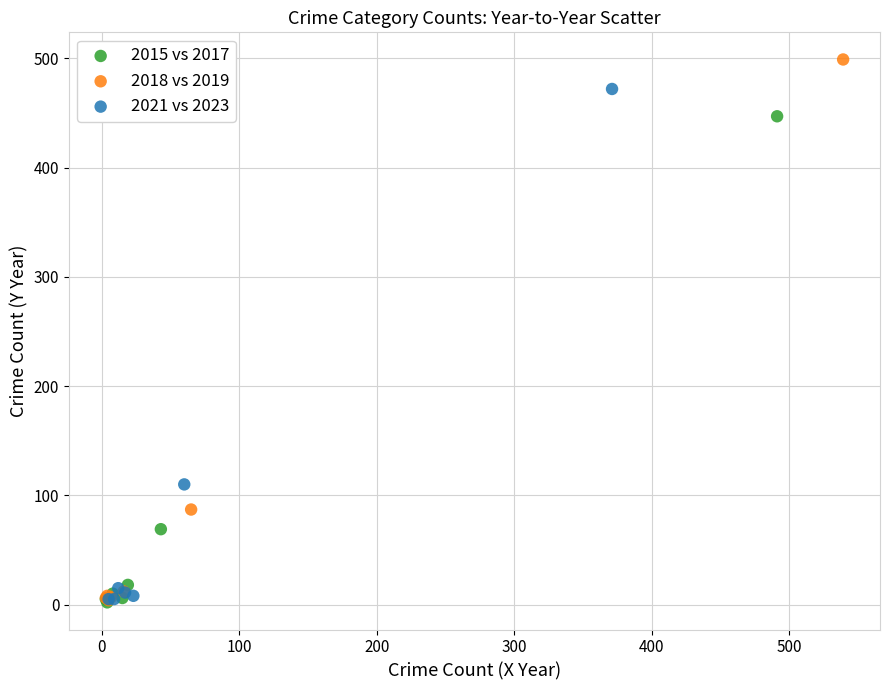

Which series reaches the maximum Y coordinate?

2018 vs 2019